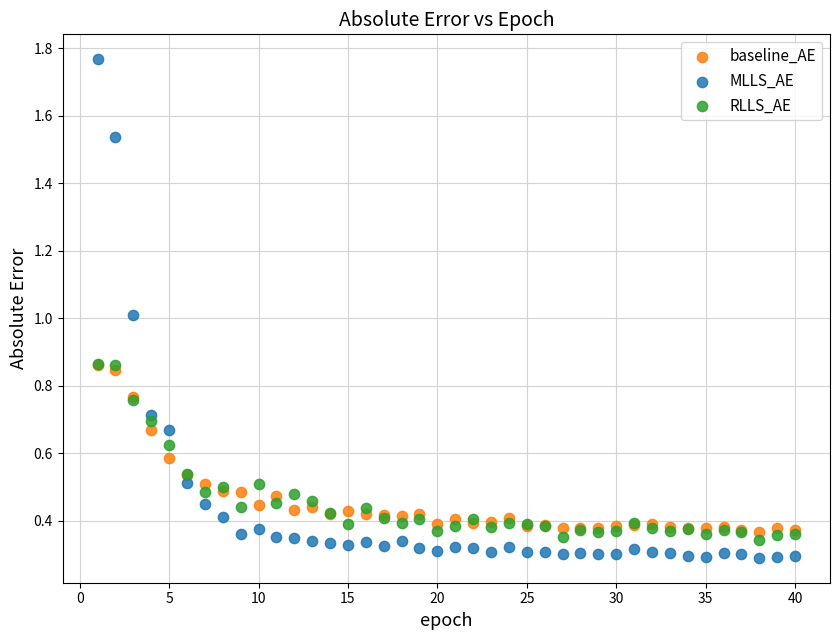

Which series has the widest spread of Y values?

MLLS_AE